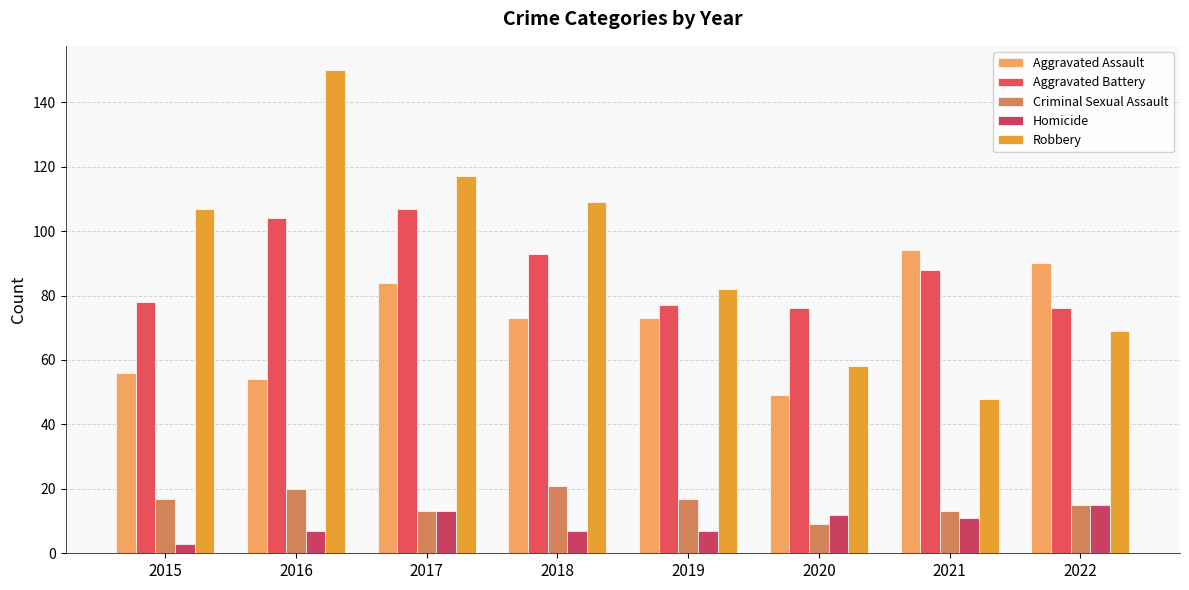

What is the difference between the second highest and minimum values in the Aggravated Assault series?

41